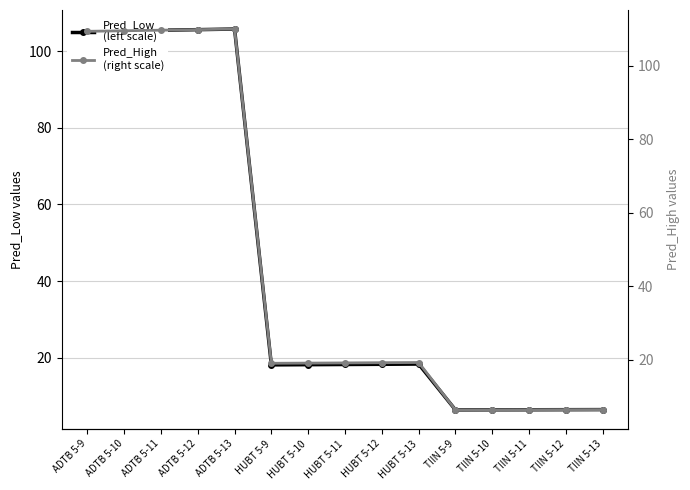

At which category does Pred_Low
(left scale) reach its first local valley?

HUBT 5-9